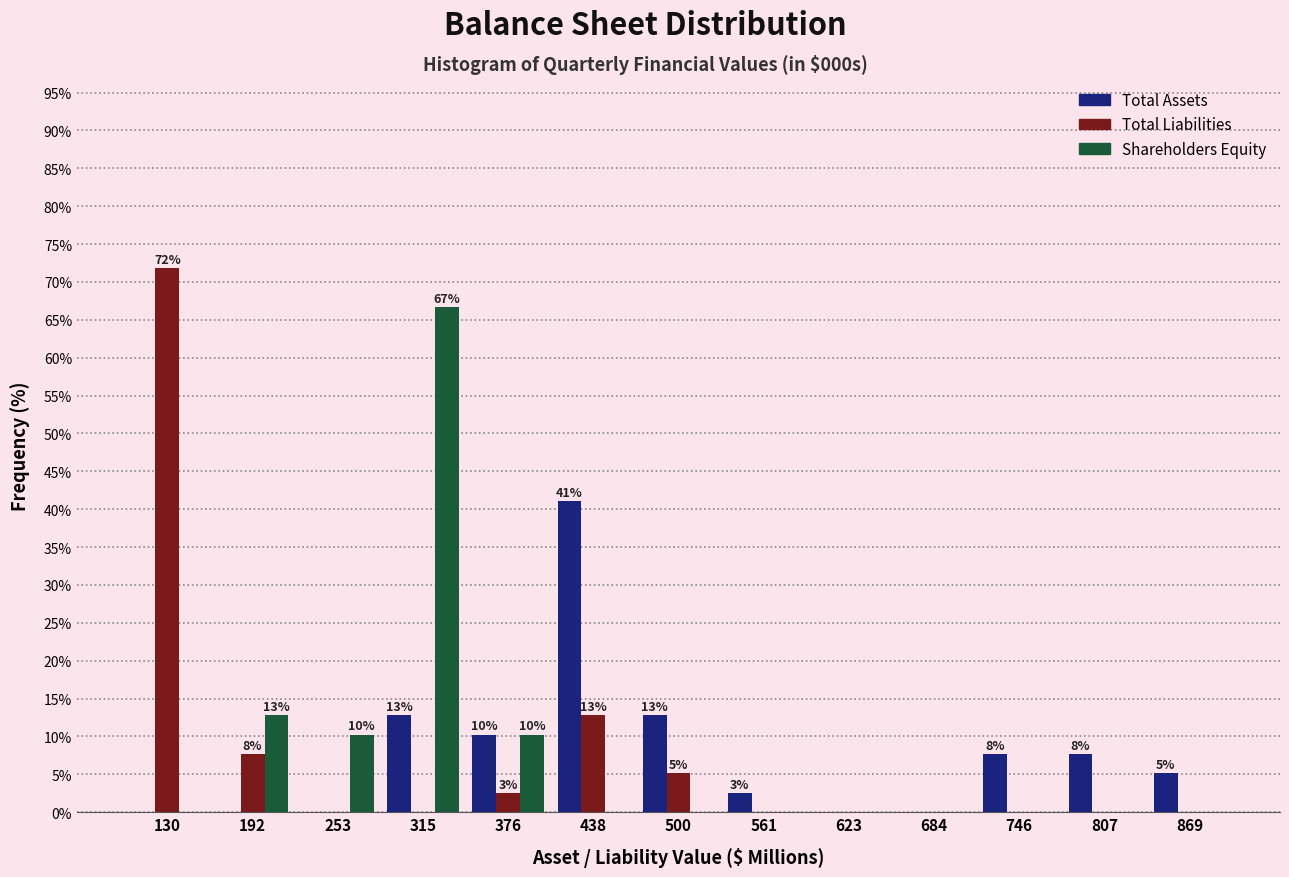

In the Shareholders Equity series, which range on the x-axis has the tallest bar?

280 to 350